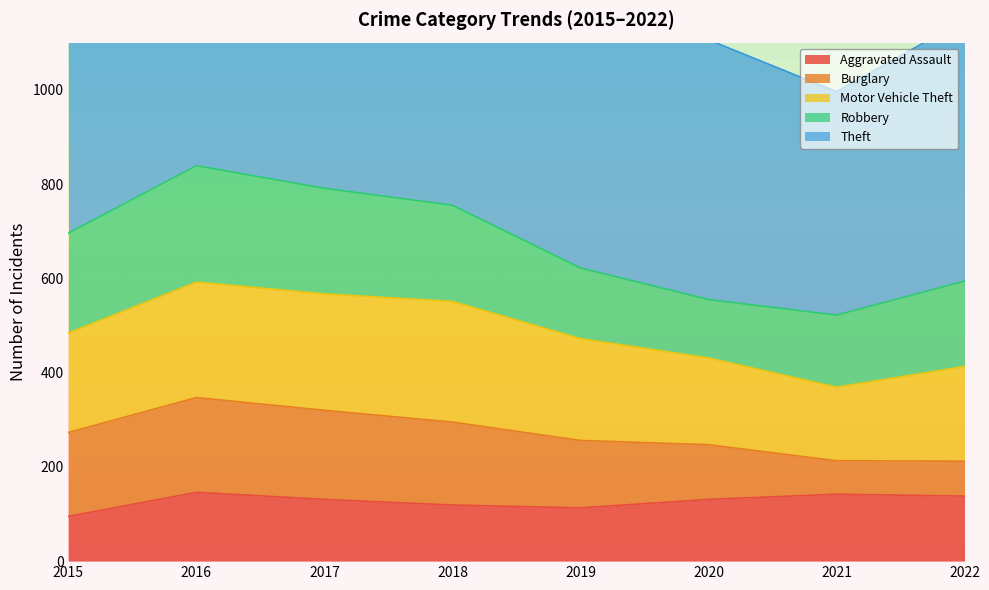

Which series has the largest range (max minus min)?

Theft